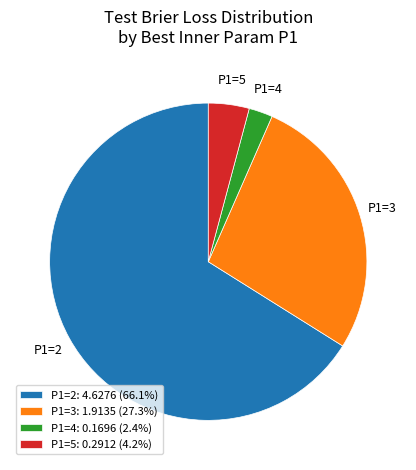

Combined, do P1=2 and P1=4 account for over 50%?

Yes